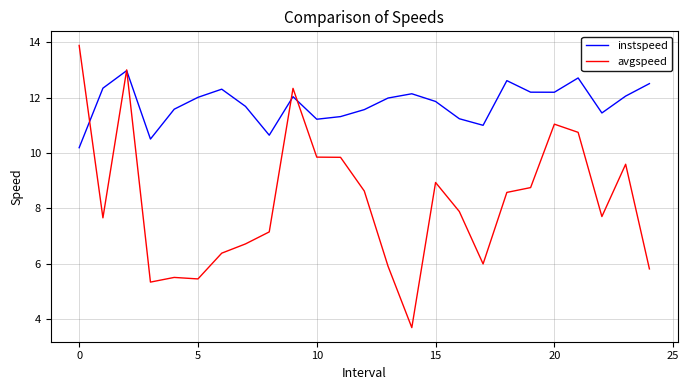

List the series in order of their overall mean, lowest first.

avgspeed, instspeed